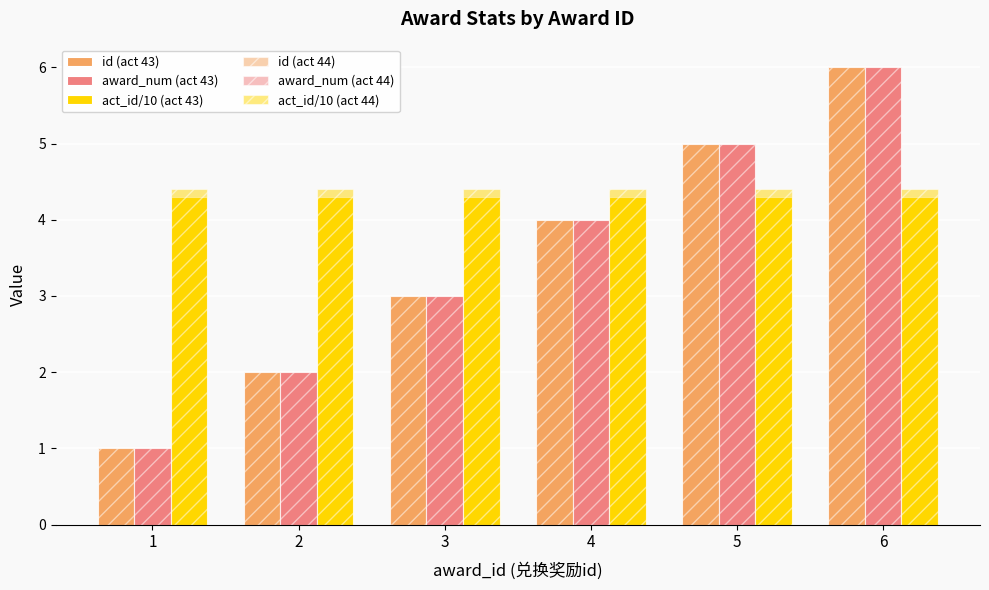

How many categories are shown in the chart?

6